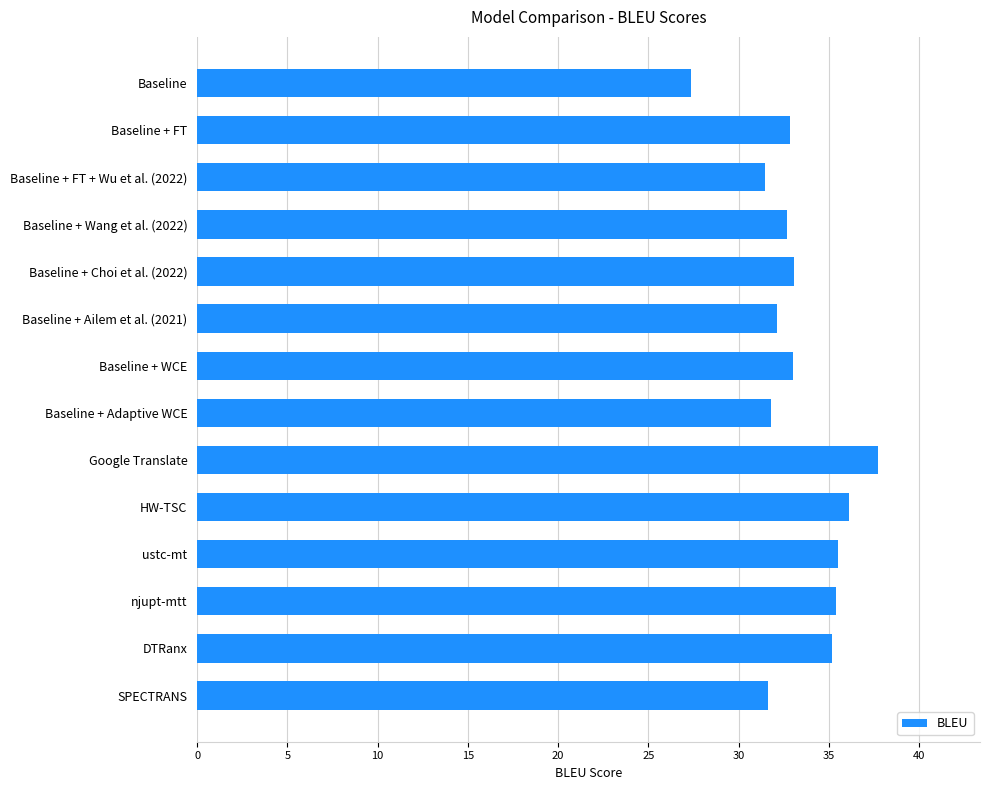

What is the maximum value shown in the chart?

37.7